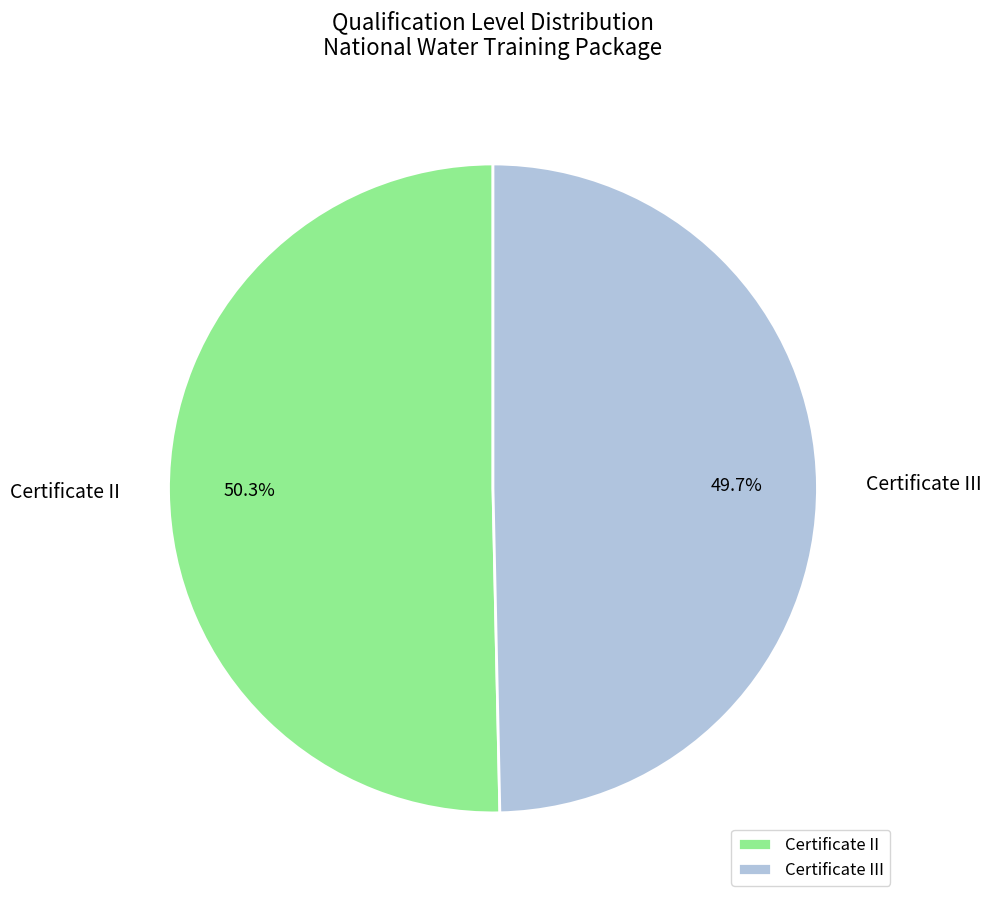

Approximately how many times larger is the value at Certificate III compared to Certificate II?

1.0